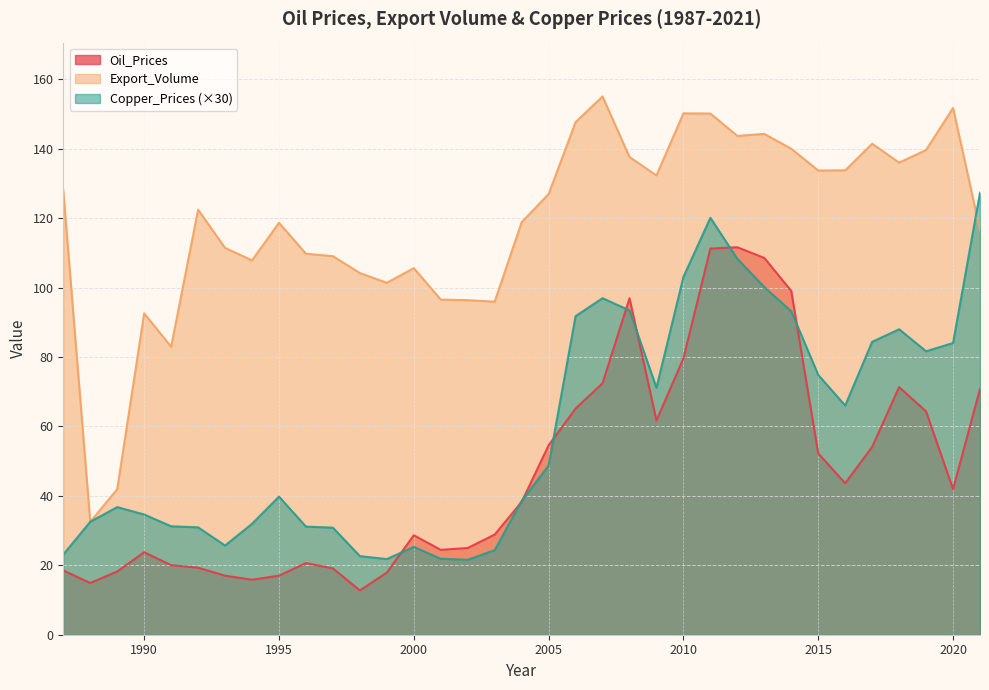

What is the approximate value of Copper_Prices at 2010?

103.1